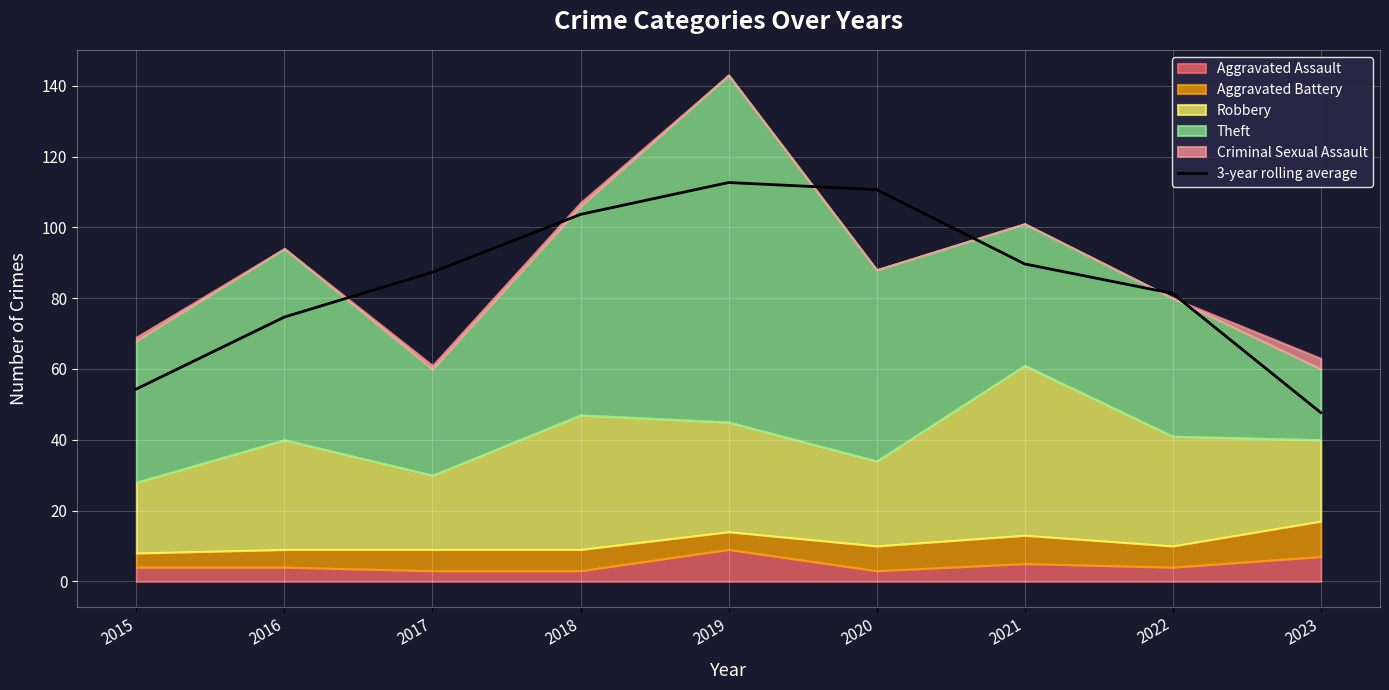

List the labels in order of value, largest first.

2019, 2020, 2018, 2021, 2017, 2022, 2016, 2015, 2023